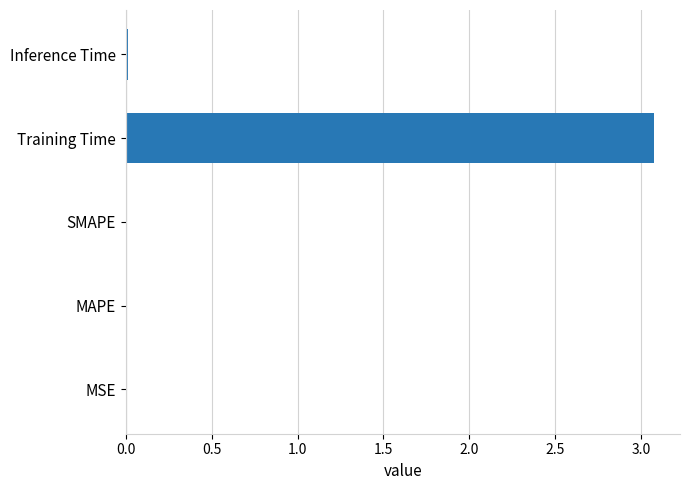

Read the value at Training Time.

3.1